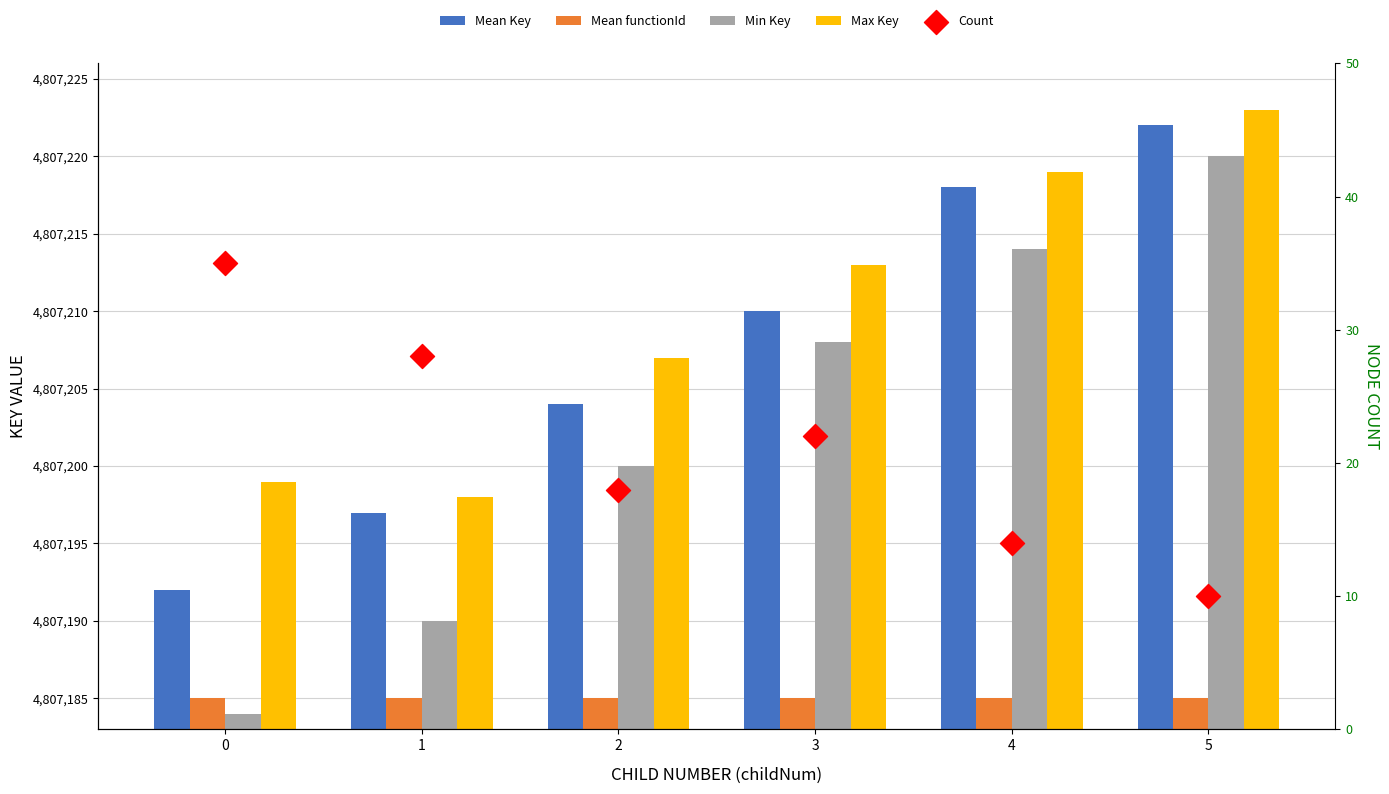

At which category is the sum across all series the highest?

5